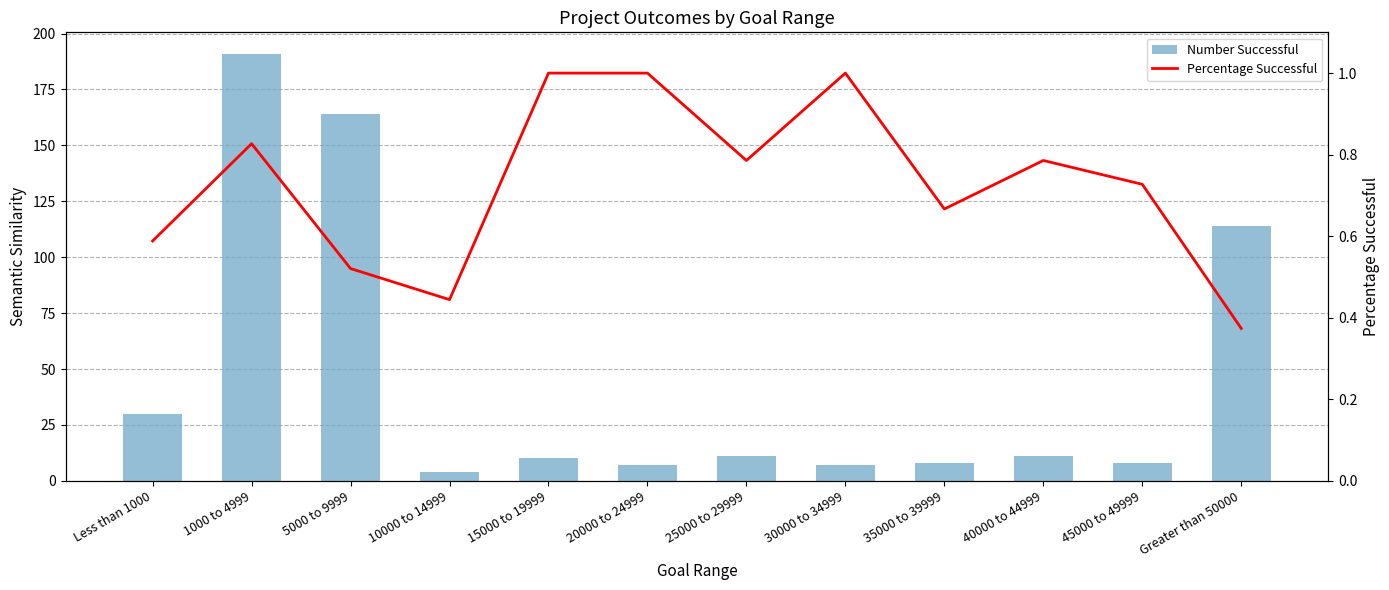

At which category does the chart reach its minimum across all series?

Greater than 50000